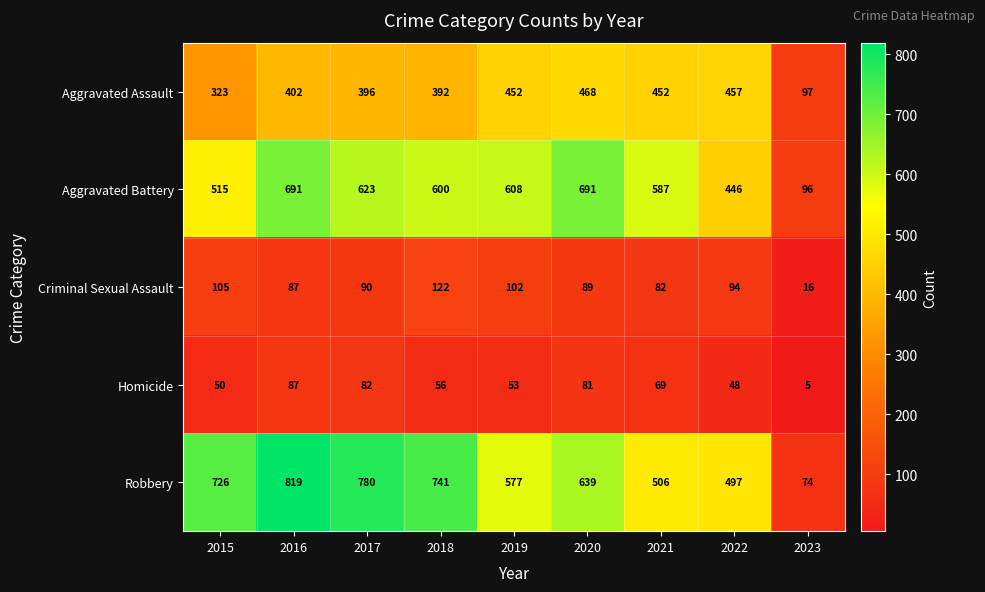

What value does the Homicide series have at 2021?

69